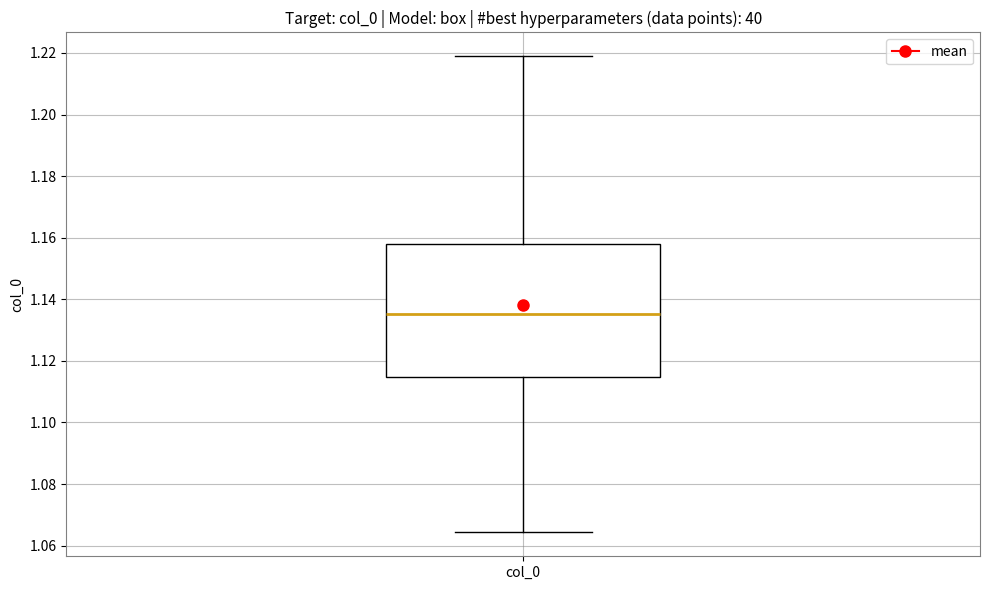

Where is the upper edge of the box for col_0 on the y-axis? The values are not printed on the chart, so give them approximately, as read against the axis.

1.158